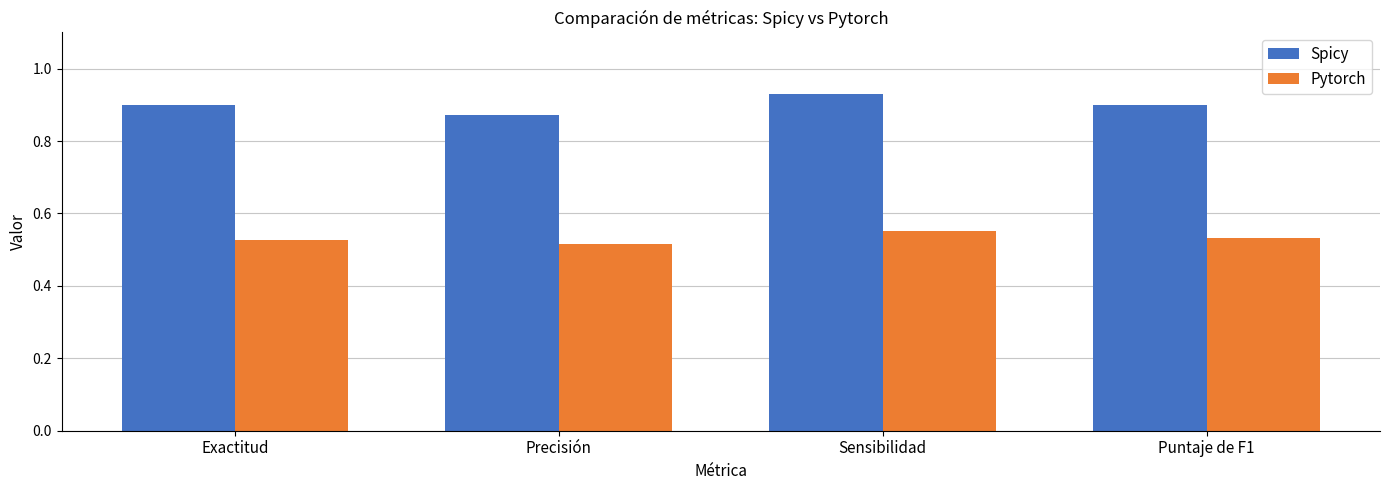

List the series in order of their peak value, highest first.

Spicy, Pytorch